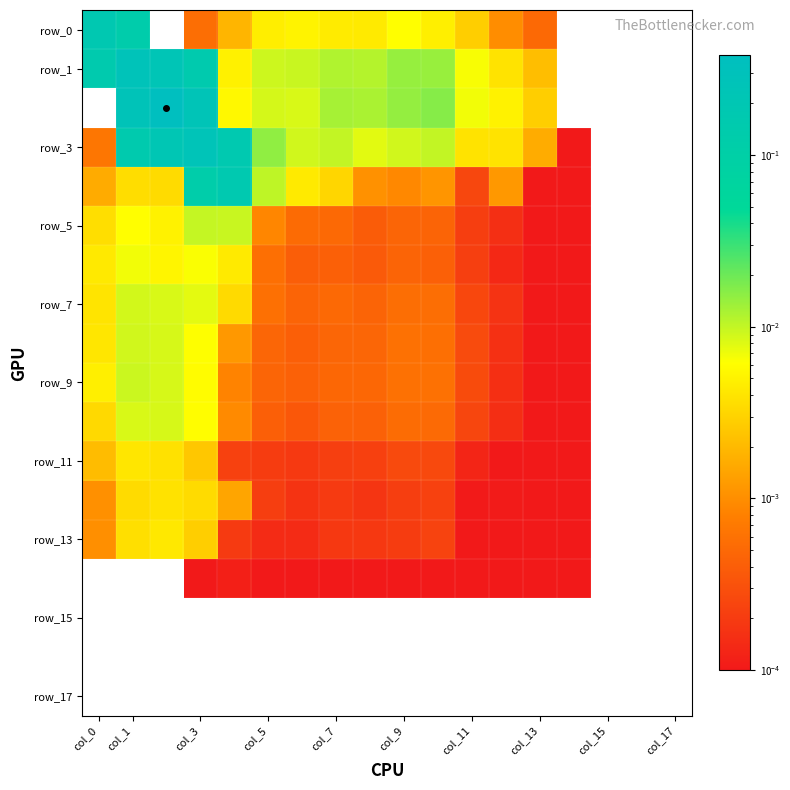

What is the greatest value displayed?

0.4